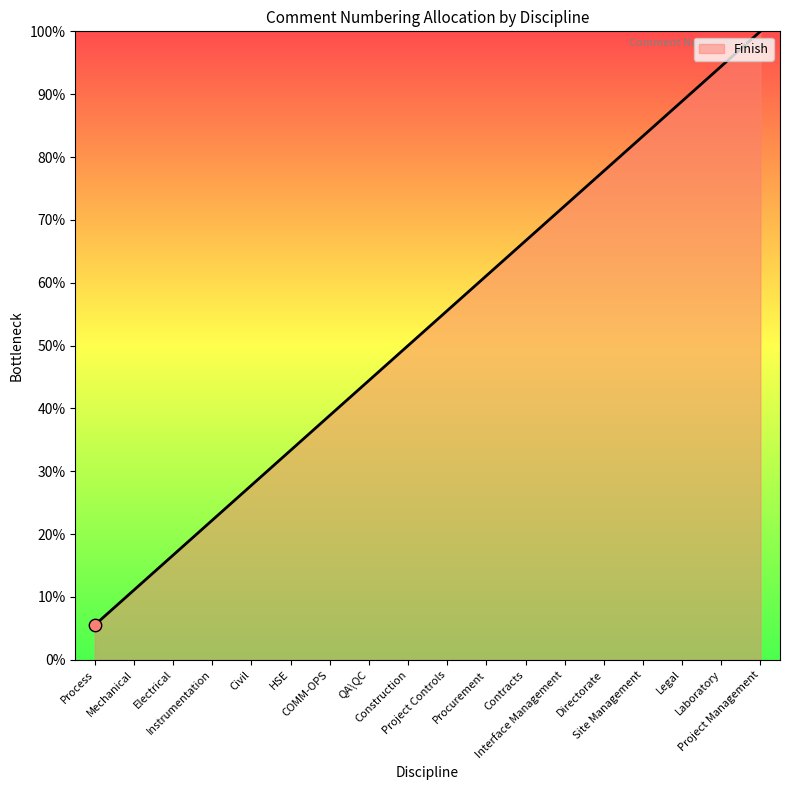

Approximately how many times larger is the value at Process compared to Procurement?

0.1